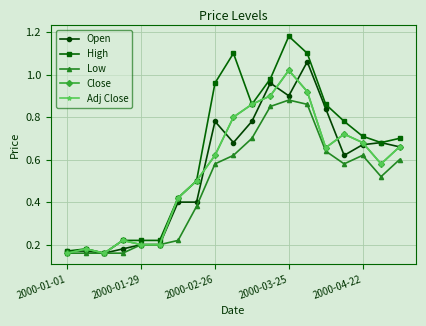

True or false: Open and High intersect in this chart.

False